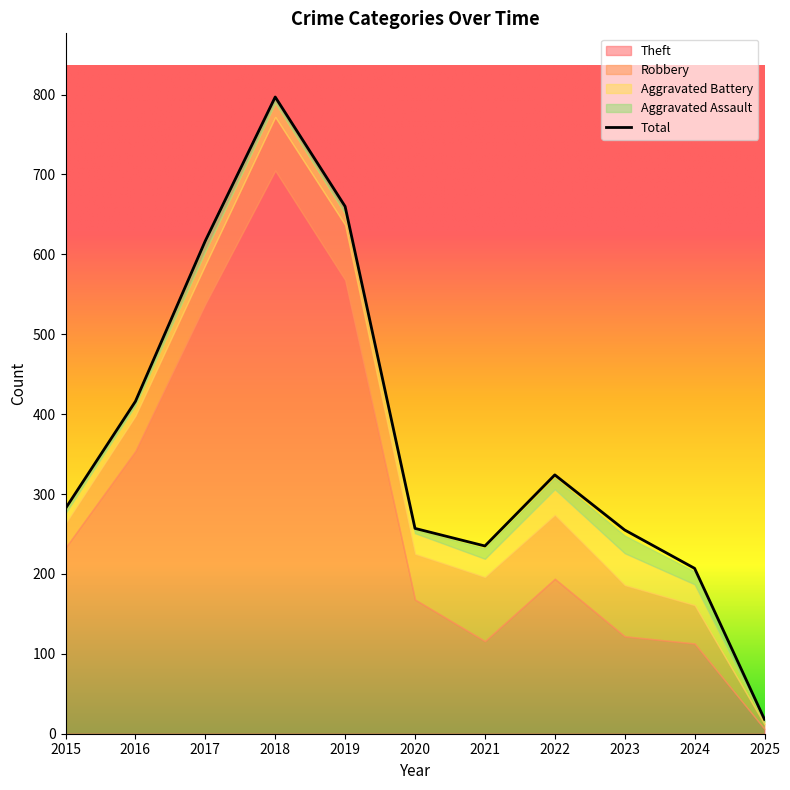

At which category is the sum across all series the highest?

2018